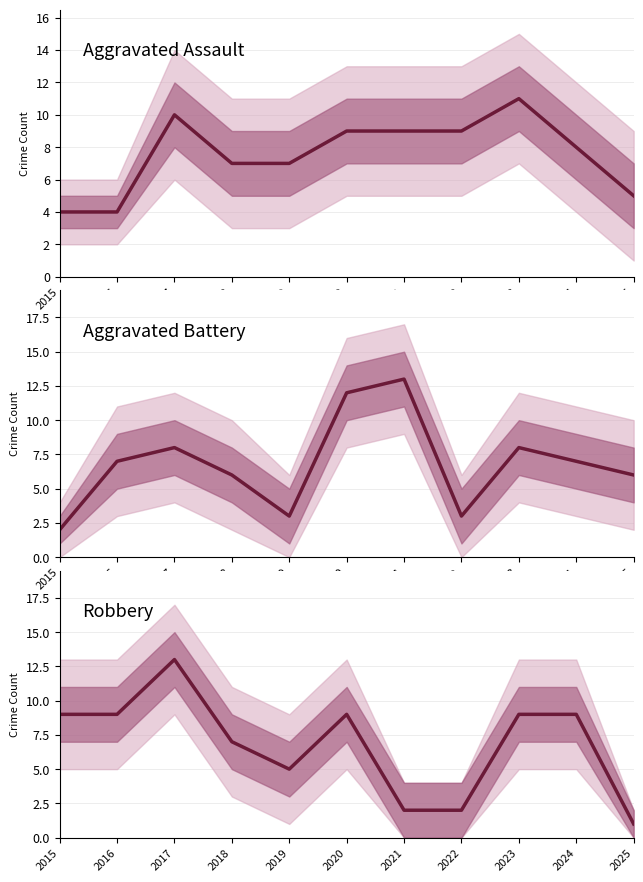

What is the value of the Robbery point at the 3rd from the left?

13